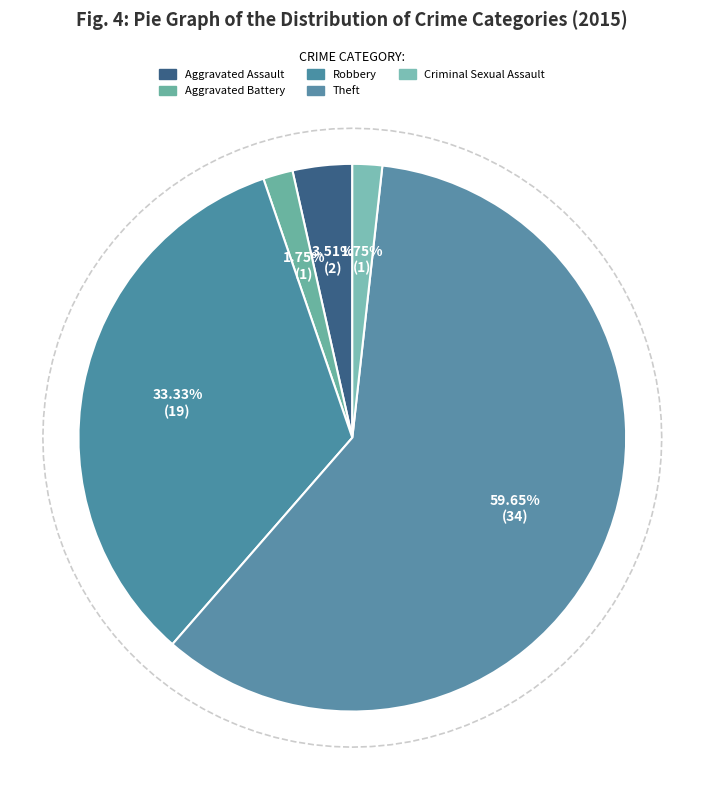

Rank the categories by value from highest to lowest.

Theft, Robbery, Aggravated Assault, Aggravated Battery, Criminal Sexual Assault